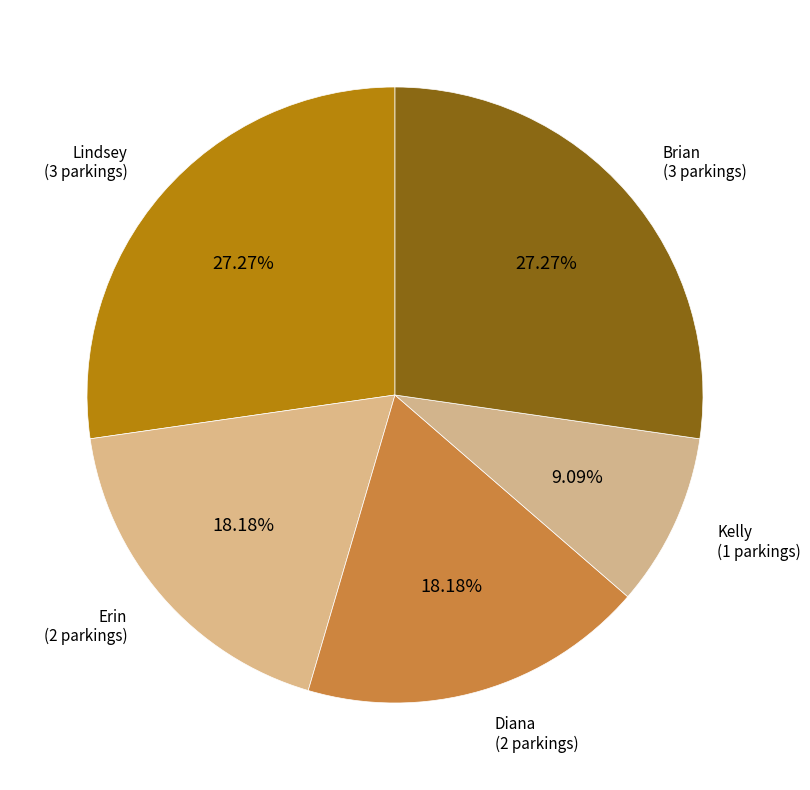

To the nearest percent, what is the difference between the largest and smallest slice percentages?

18%